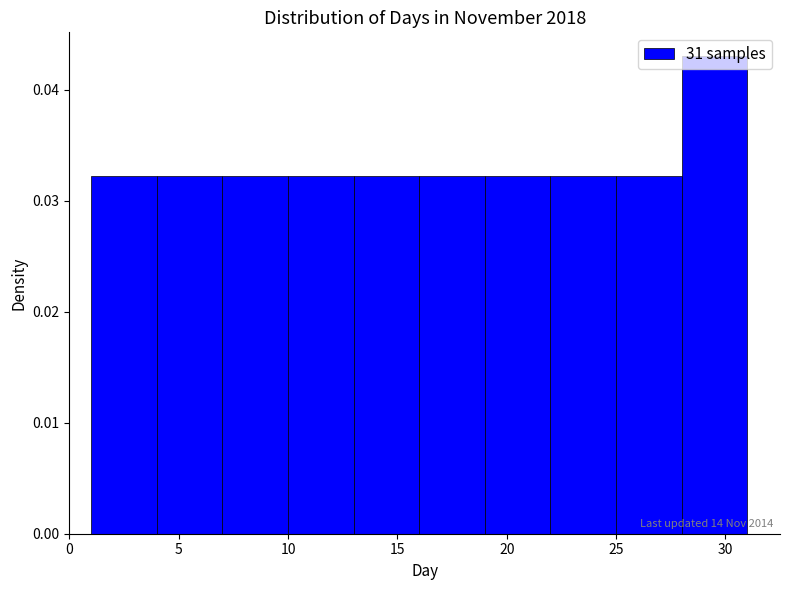

Over which range of the x-axis is the bar tallest?

28 to 31